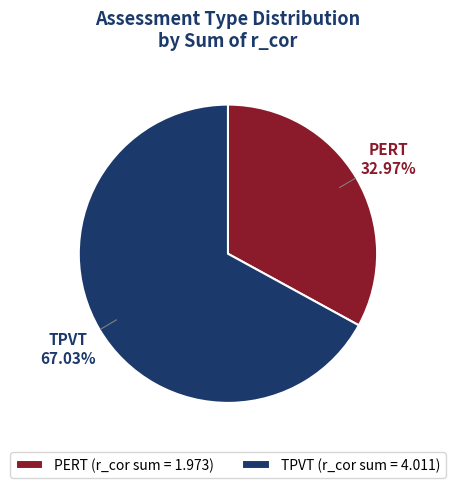

Is it true that PERT is 9% of the pie?

False